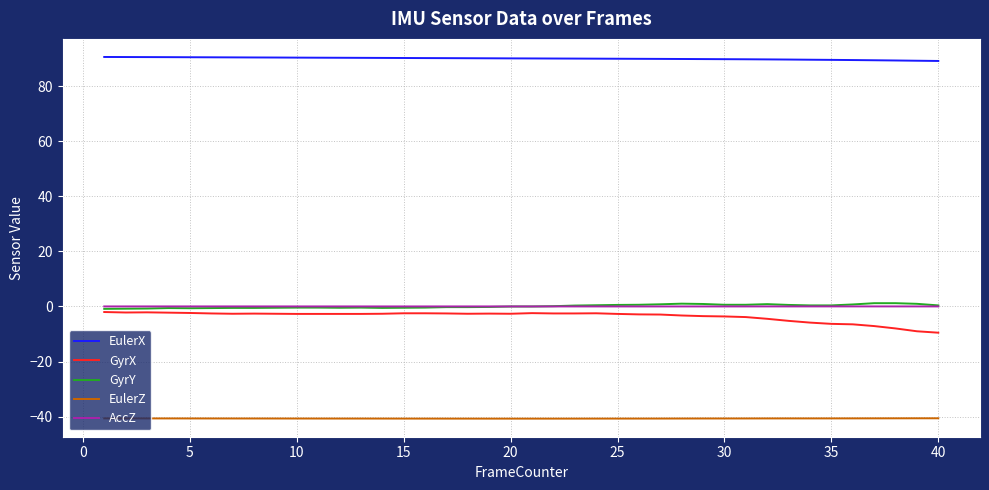

True or false: GyrY and EulerX intersect in this chart.

False